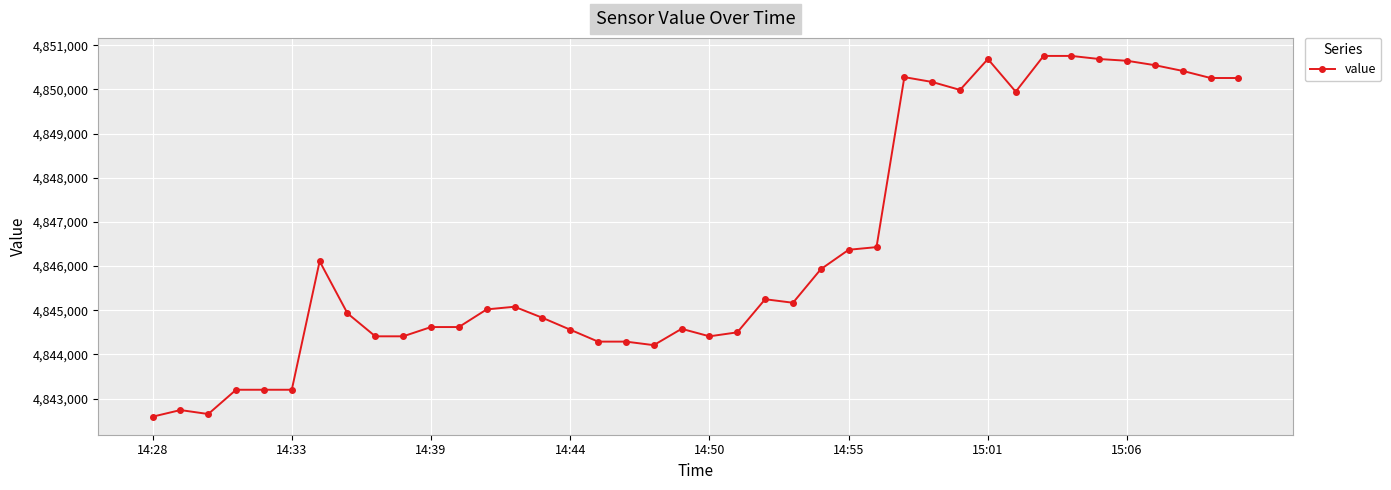

What is the sum of all values?

193857030